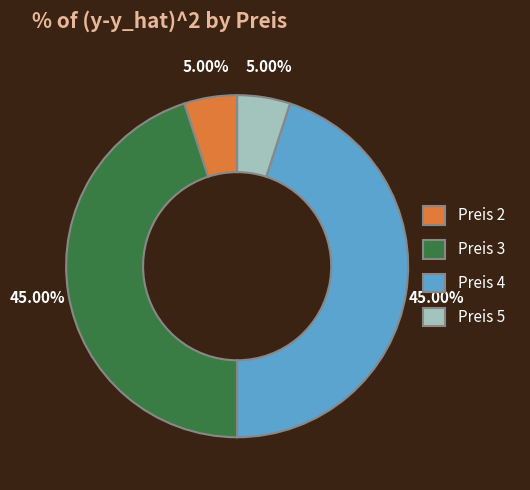

Does any single category account for the majority?

No